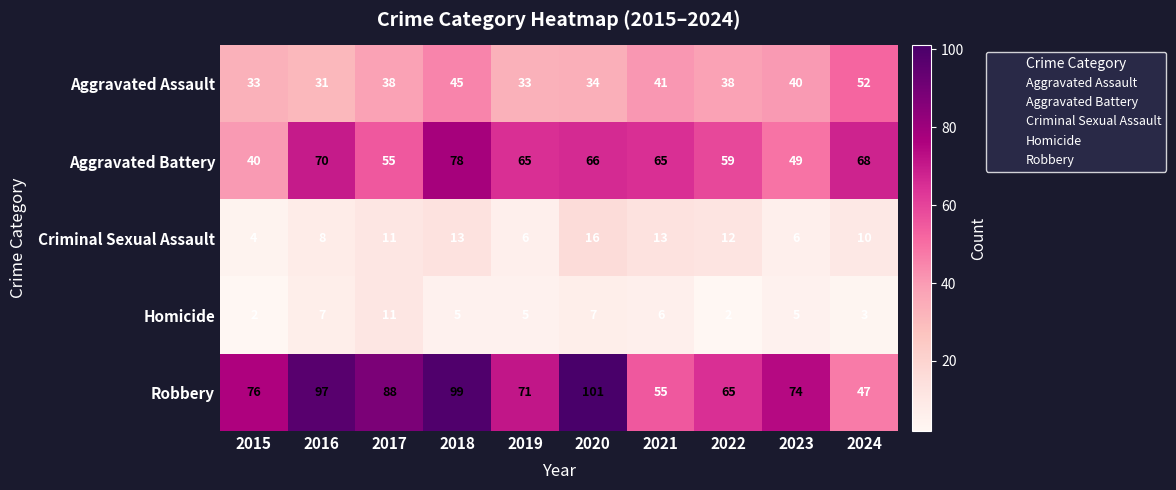

At which label is Robbery closest to 74?

2023